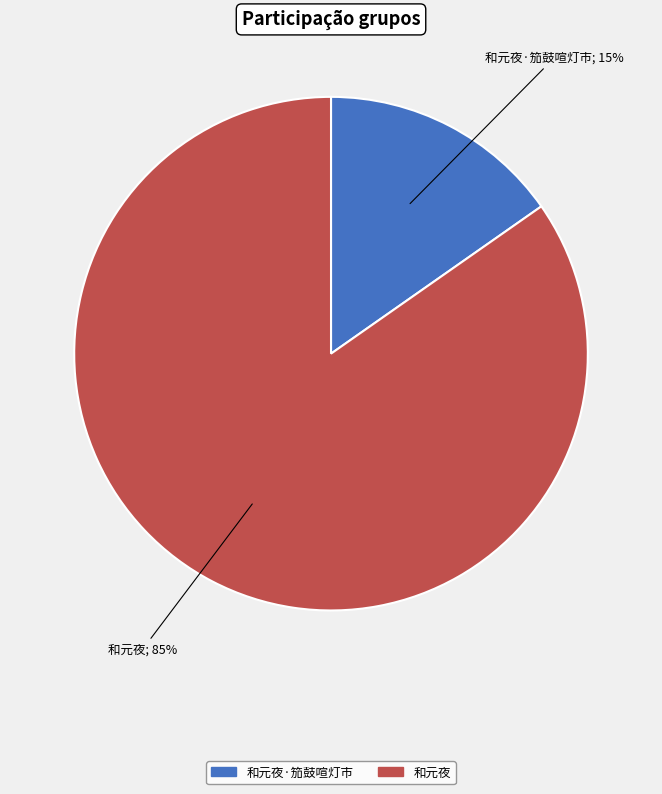

Is there any slice that represents more than half of the pie?

Yes